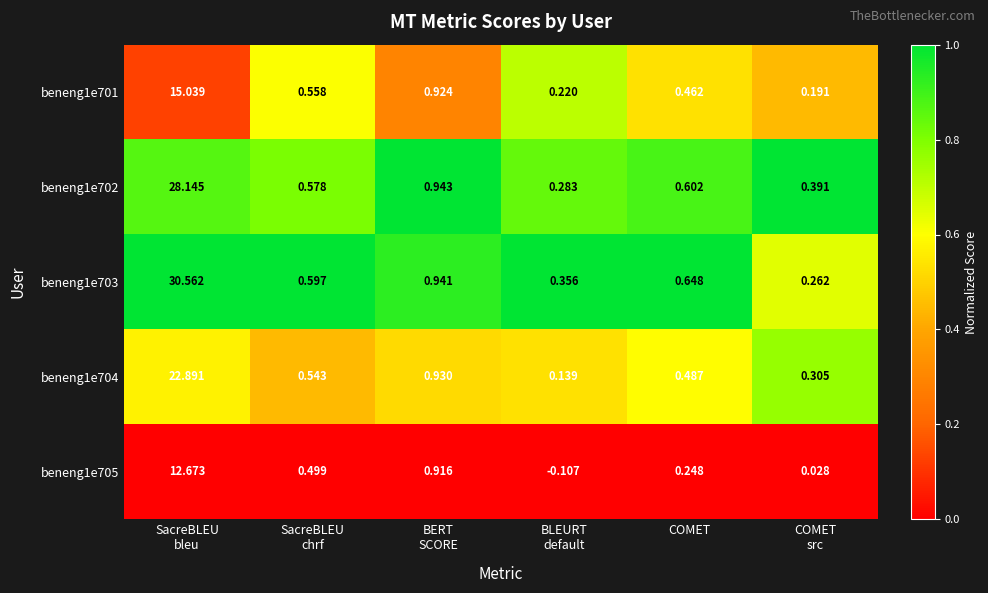

At how many categories does at least one series exceed 0?

6